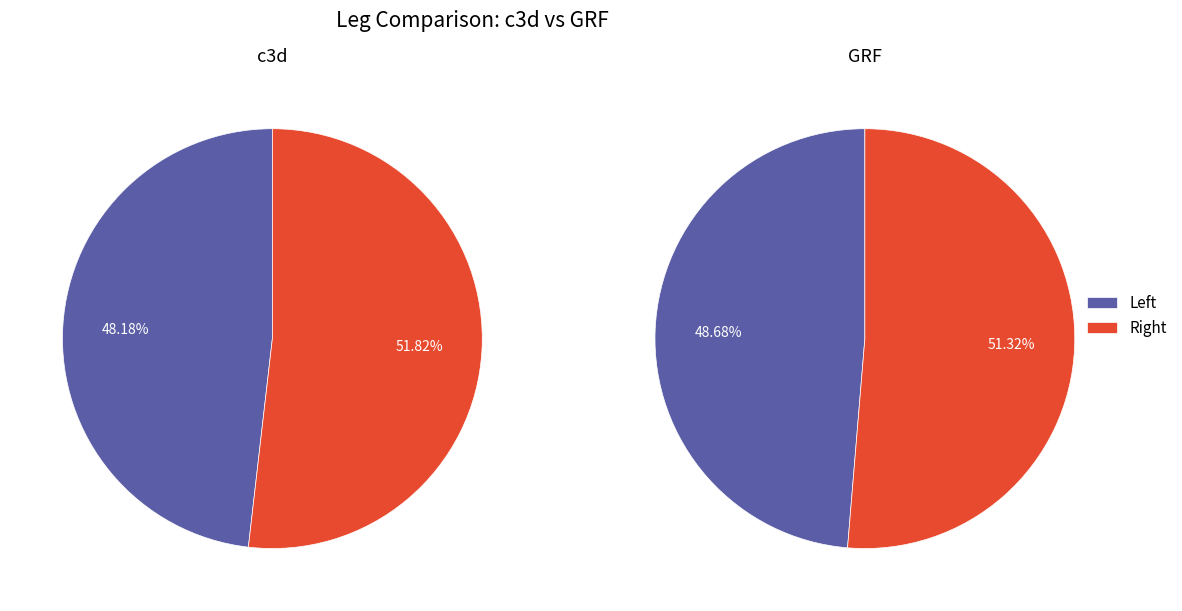

Which slice is the smallest?

Left